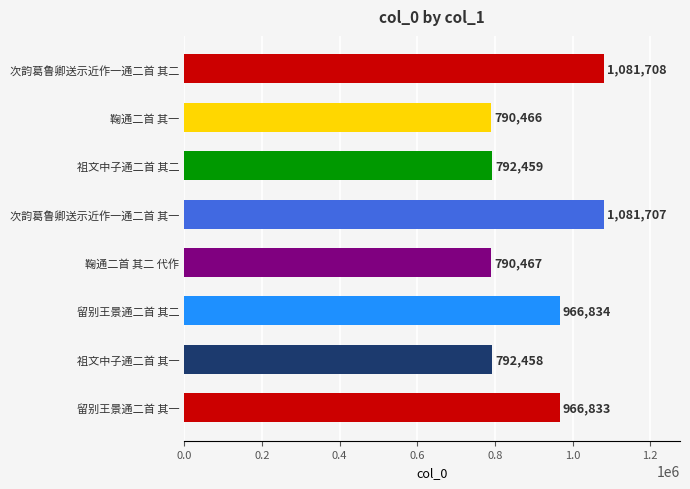

Reading bottom to top, transcribe all the data shown in this chart.

966833	792458	966834	790467	1081707	792459	790466	1081708